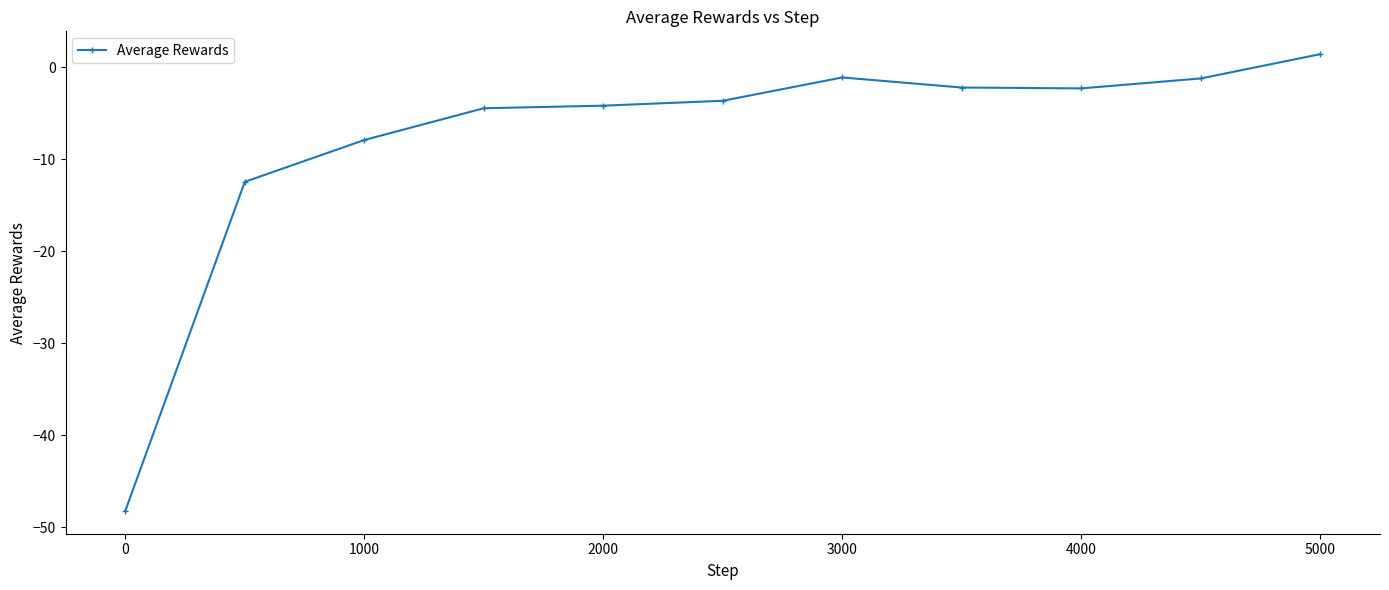

True or false: there are more than 0 points higher than both neighbors.

True